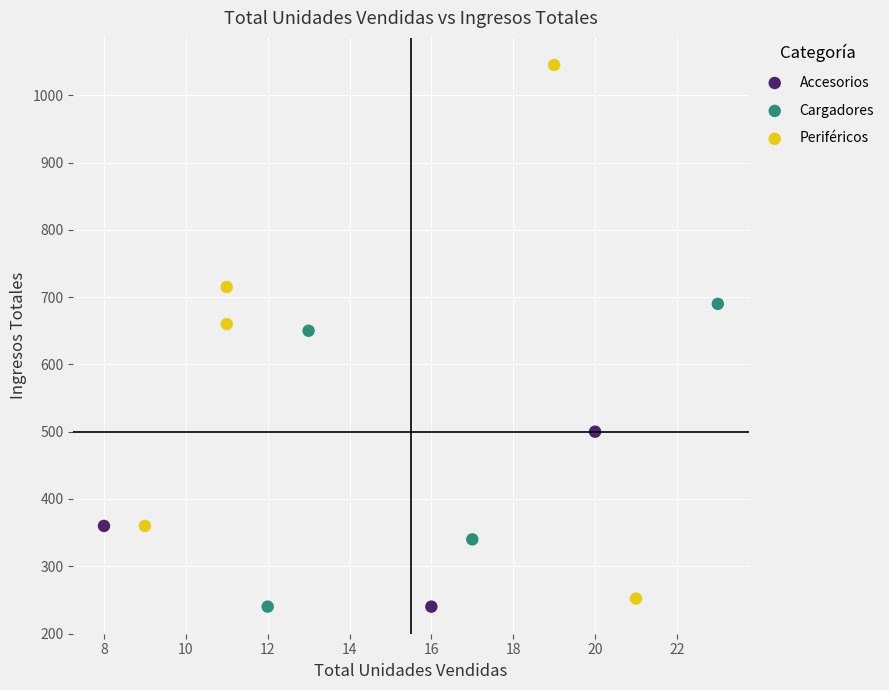

Which series reaches the maximum Y coordinate?

Periféricos